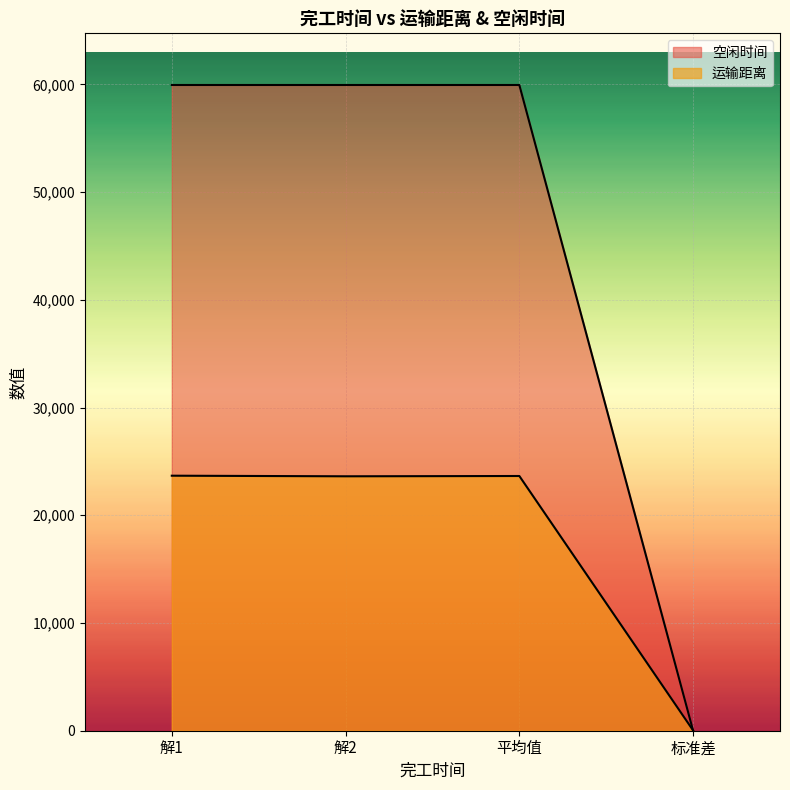

What value does the 运输距离 series have at 解2?

23616.5